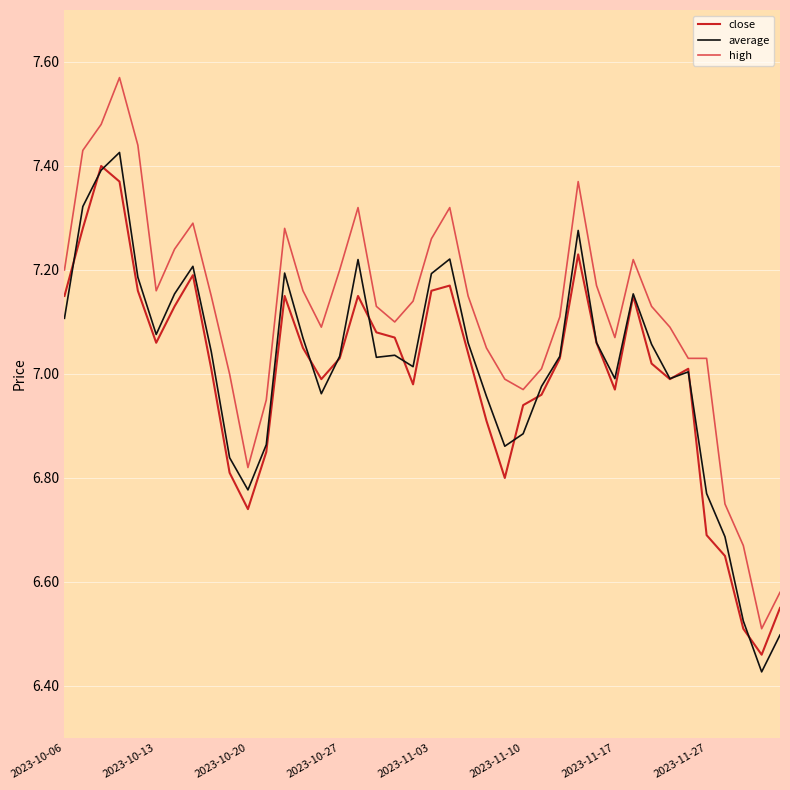

True or false: high and close intersect in this chart.

False